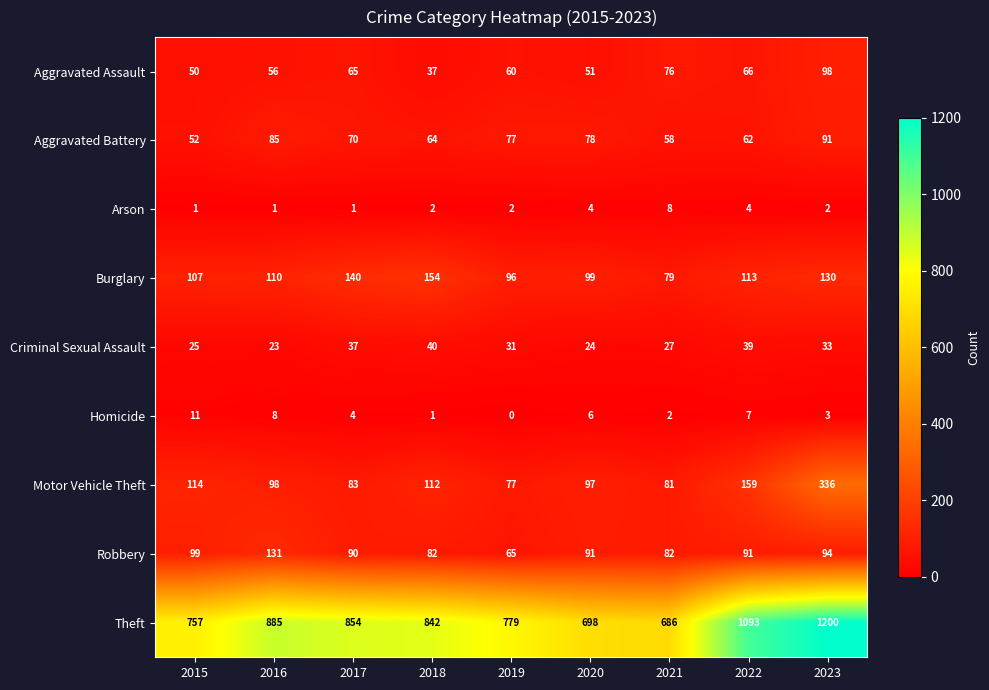

Where does the Homicide series first go above 4?

2015